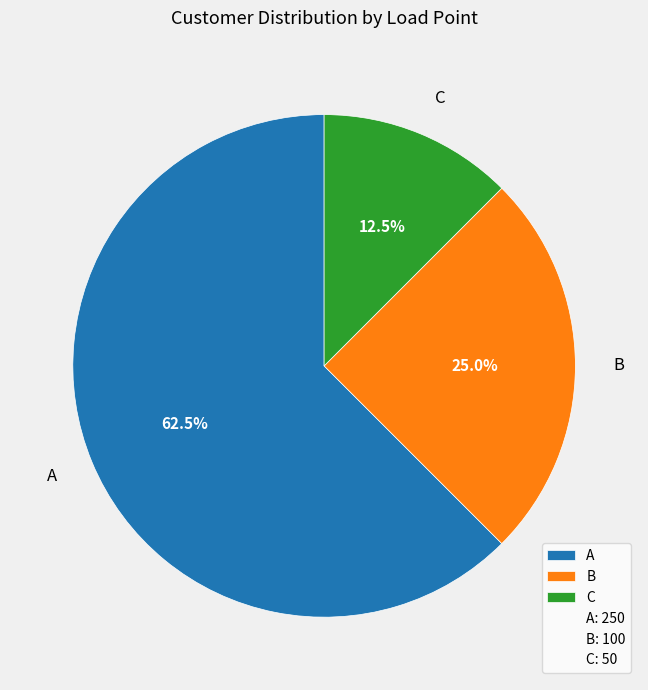

Is the sum of C and A greater than half?

Yes